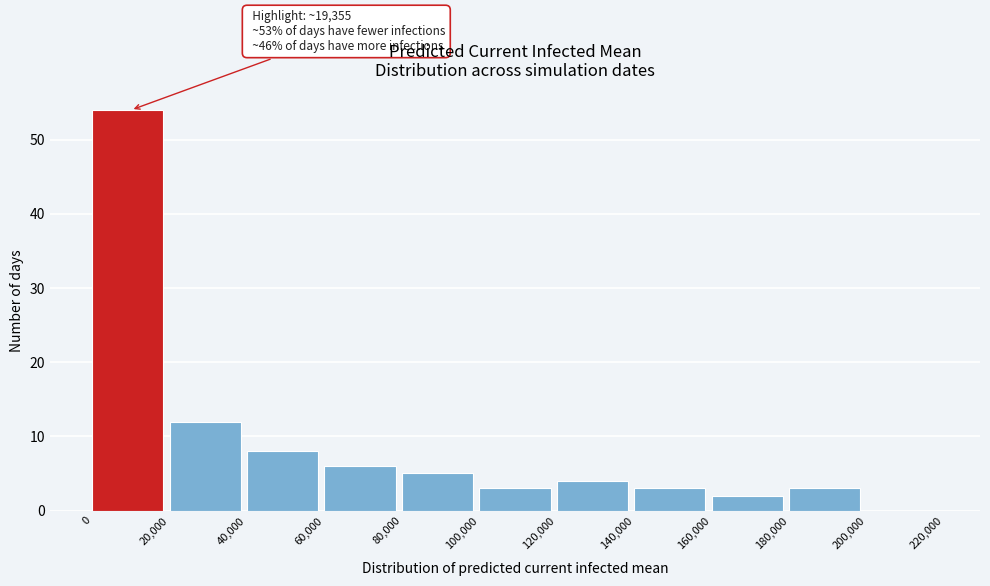

Which range on the x-axis has the tallest bar?

0 to 20,000